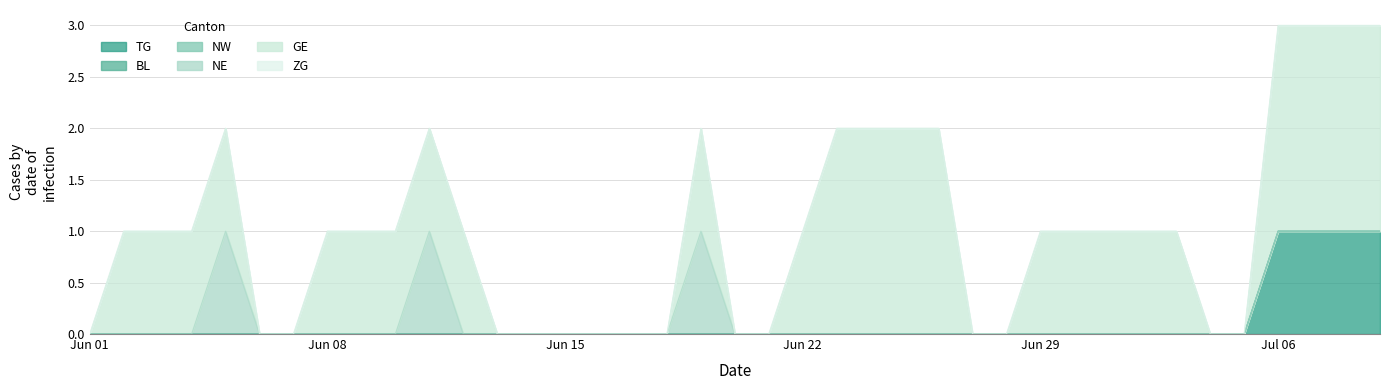

True or false: NE and NW cross at least once.

False